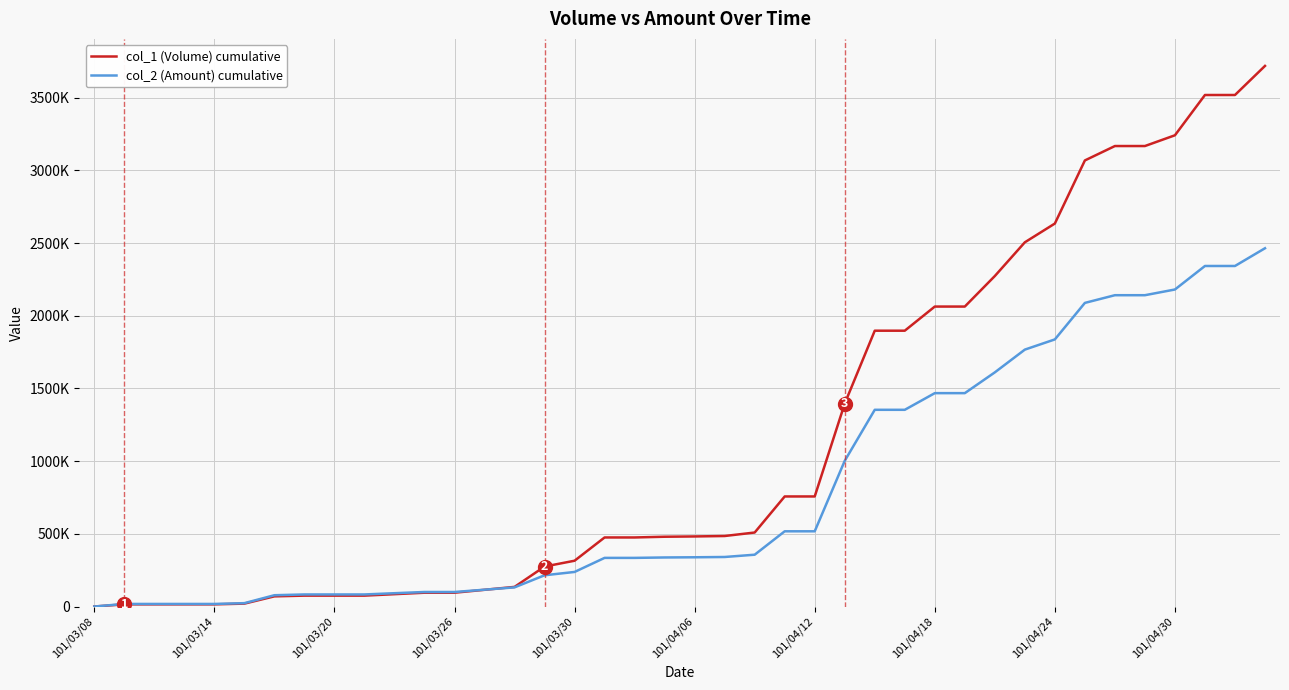

What are all the series names shown in the legend?

col_1 (Volume) cumulative, col_2 (Amount) cumulative